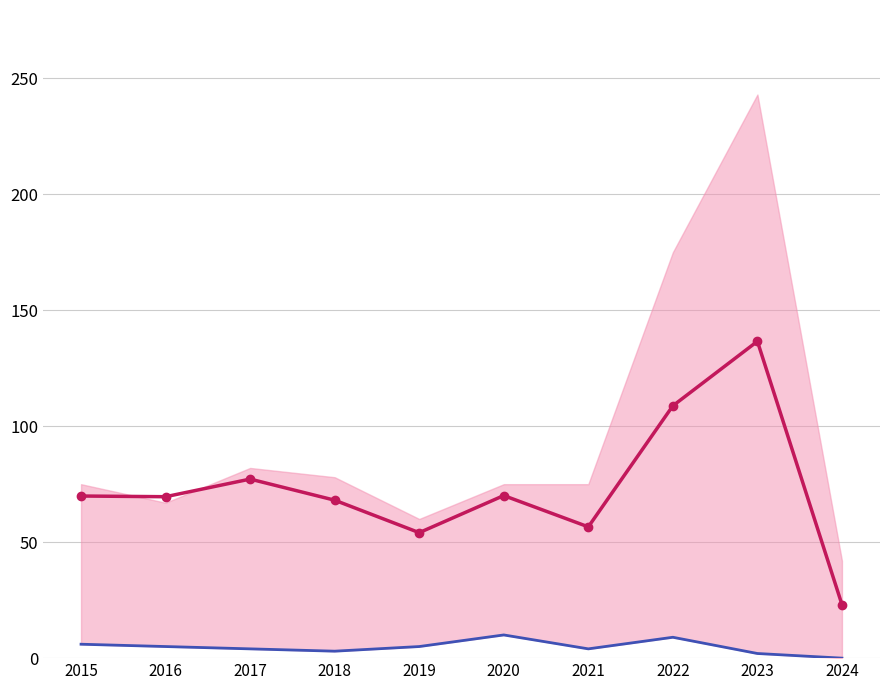

Is it true that Homicide equals 10.0 at 2020?

True